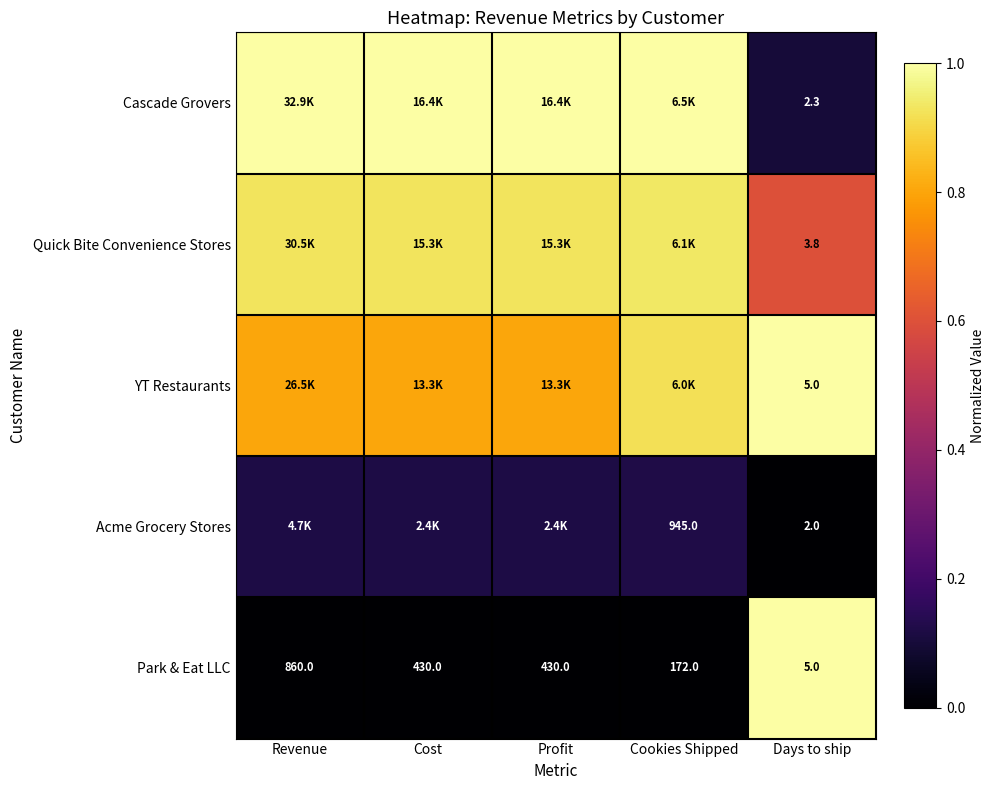

Between Revenue and Cookies Shipped, which is larger?

Revenue